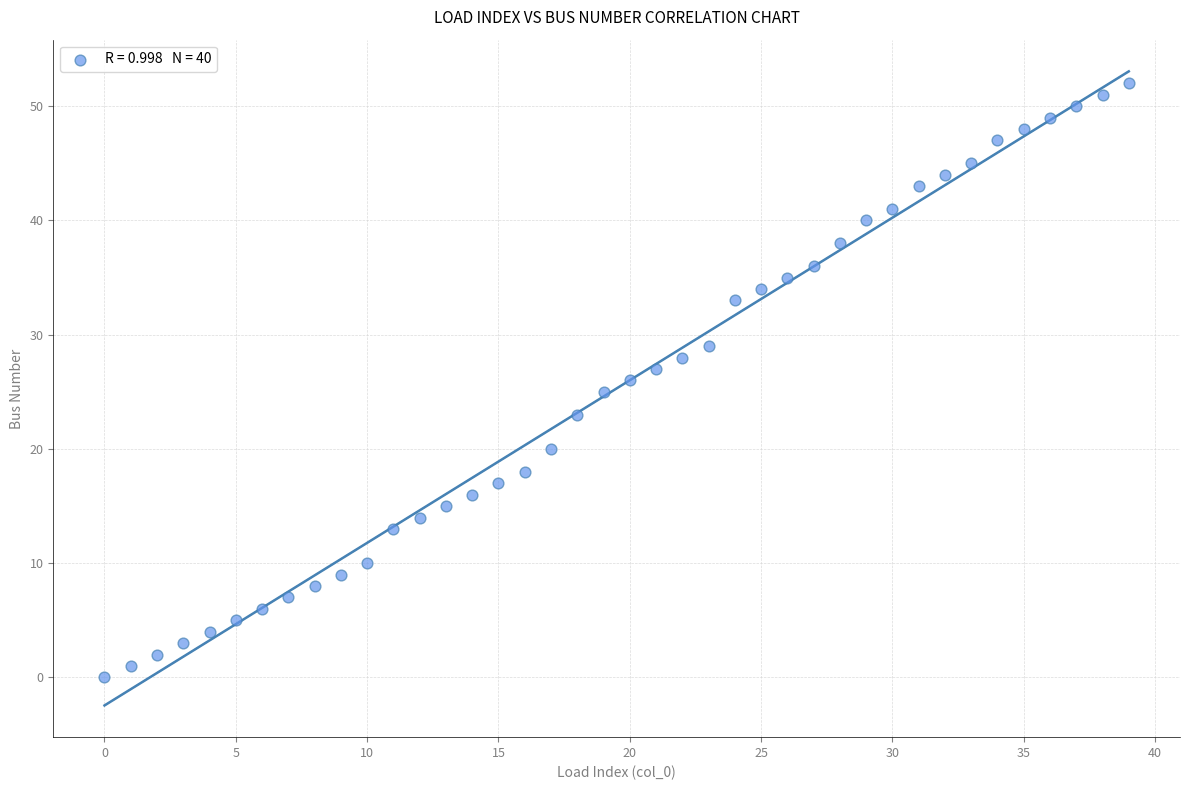

What is the range of Y values (max minus min)?

52